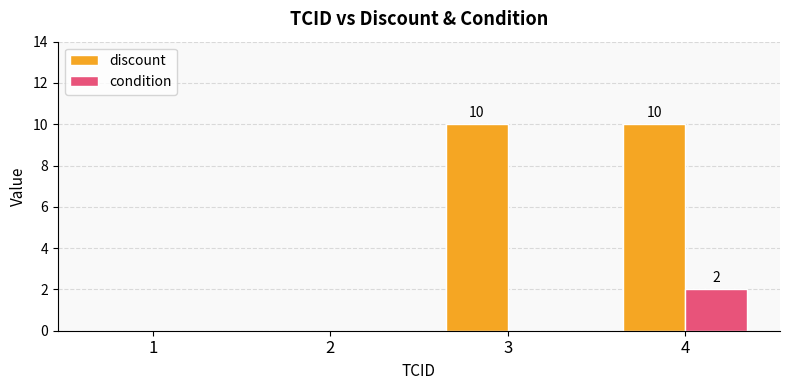

Reading right to left, extract all data points from this chart.

discount: 4=10	3=10	2=0	1=0
condition: 4=2	3=0	2=0	1=0